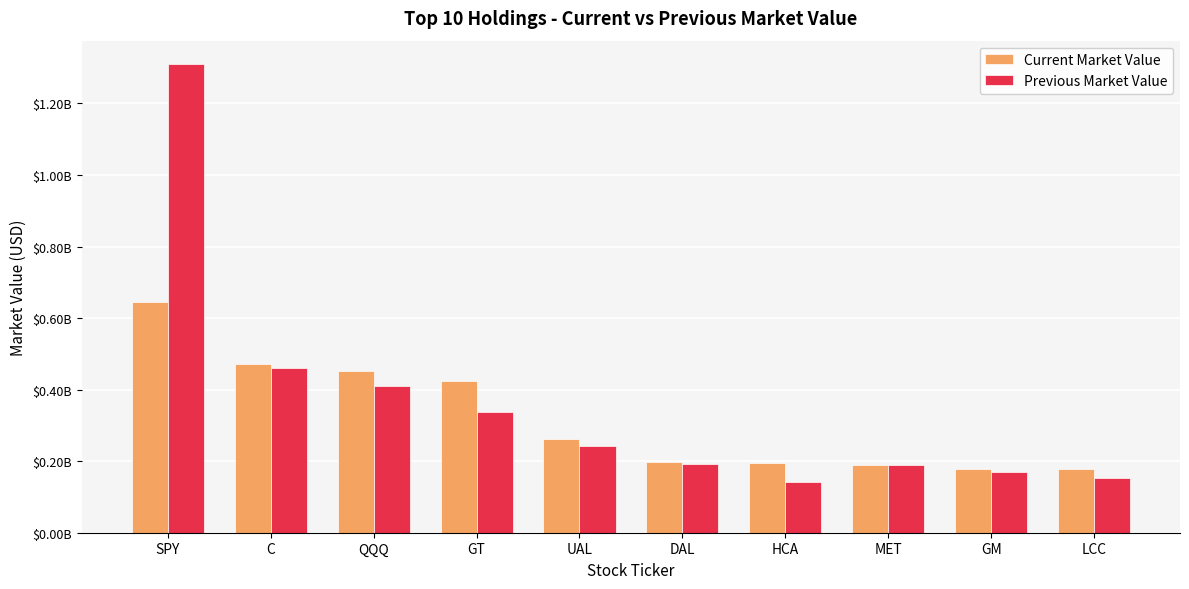

What are all the series names shown in the legend?

Current Market Value, Previous Market Value